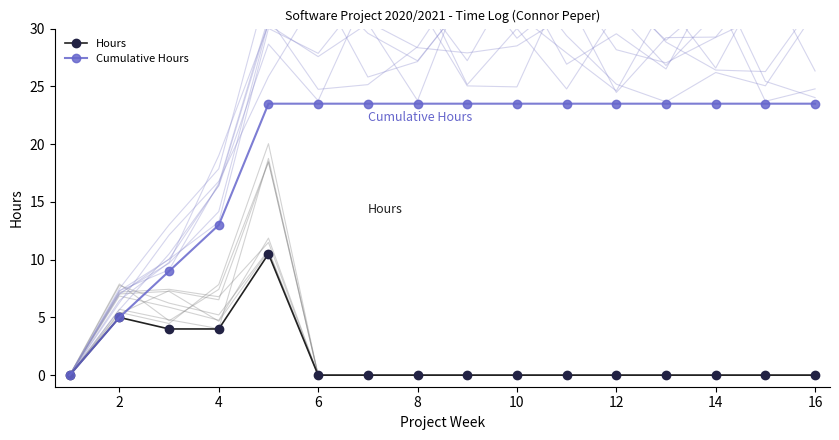

The Cumulative Hours series shows 23.5 at 14. True or false?

True